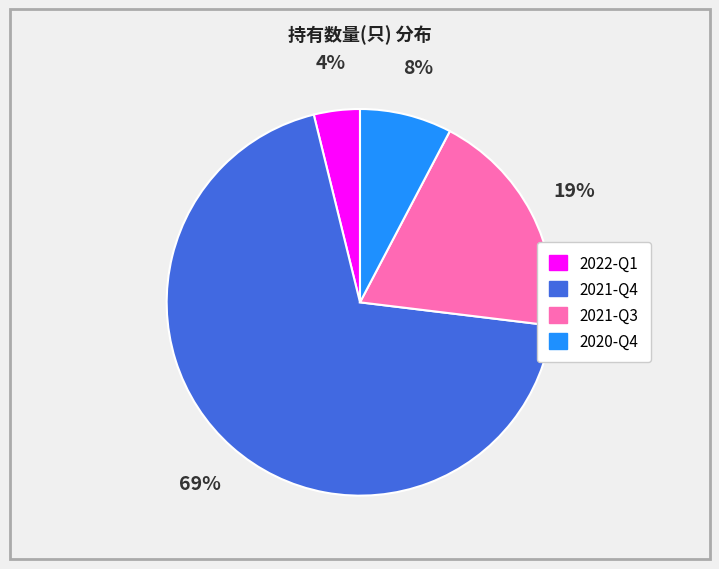

Is it true that 2021-Q4 is 69% of the pie?

True